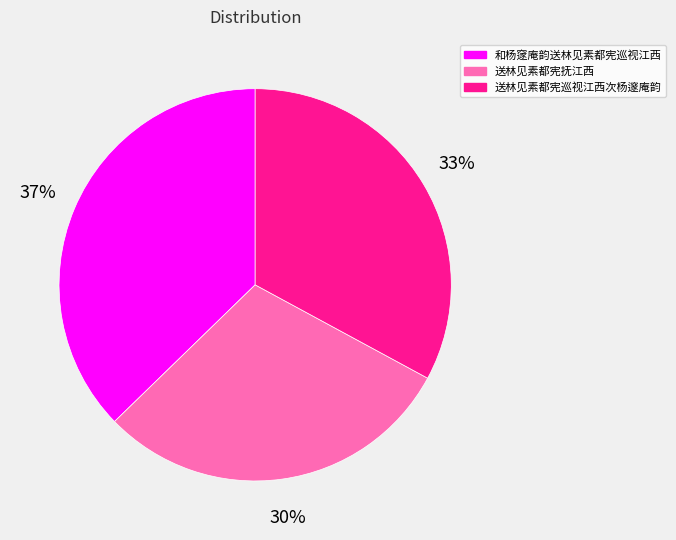

Does 送林见素都宪抚江西 represent more than half of the total?

No